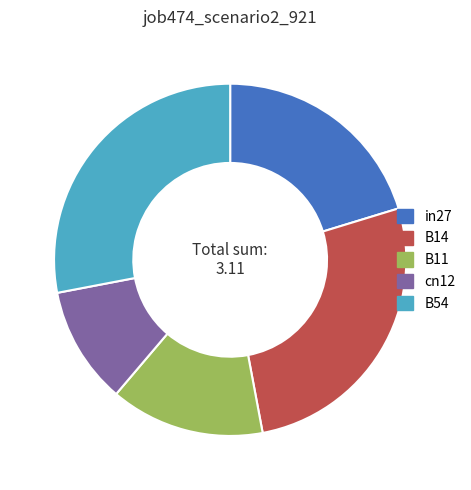

True or false: B54 accounts for 28% of the total.

True